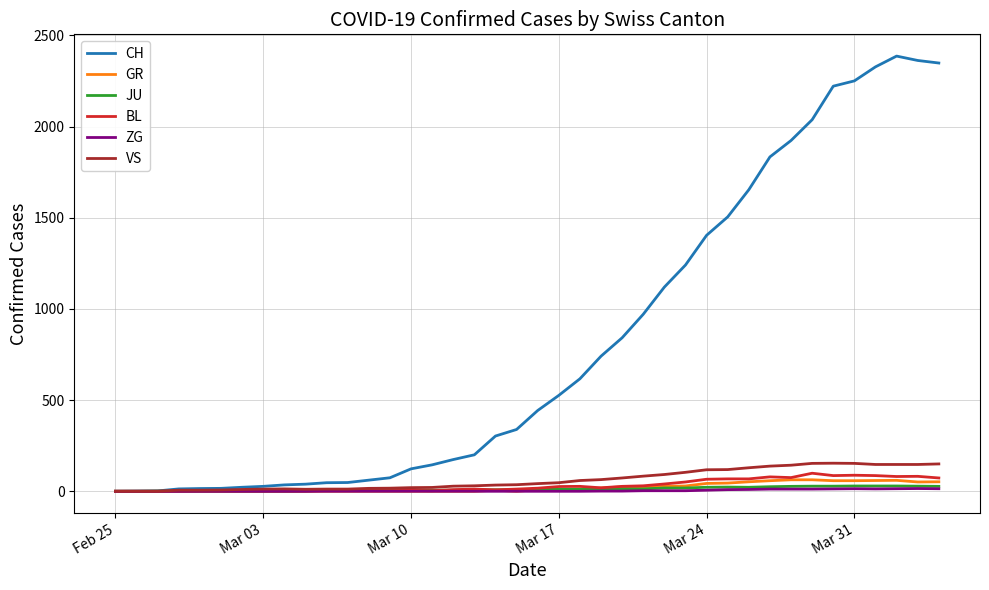

Which series has the largest total across all categories?

CH